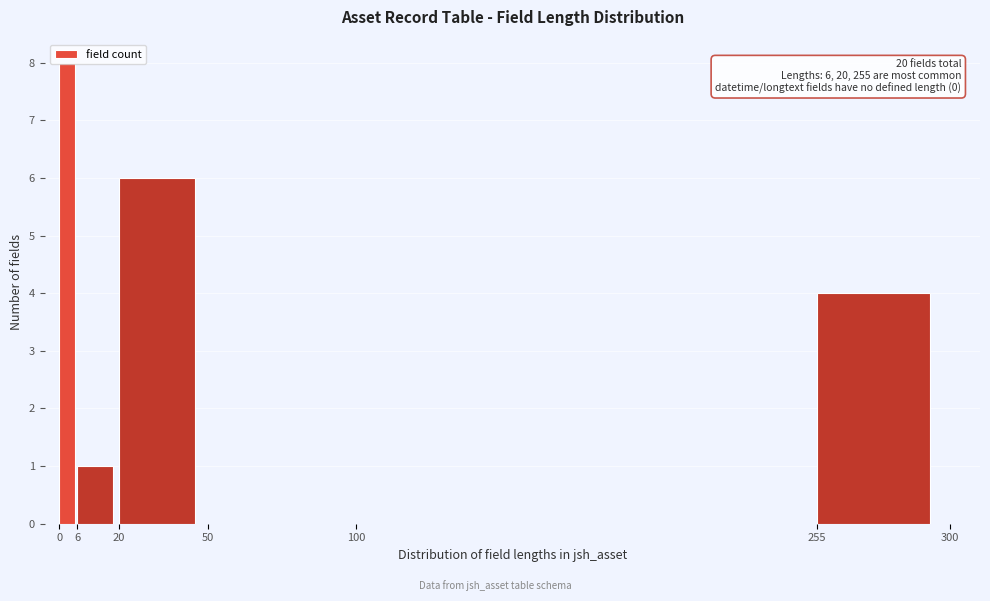

Which range on the x-axis has the tallest bar?

0 to 6